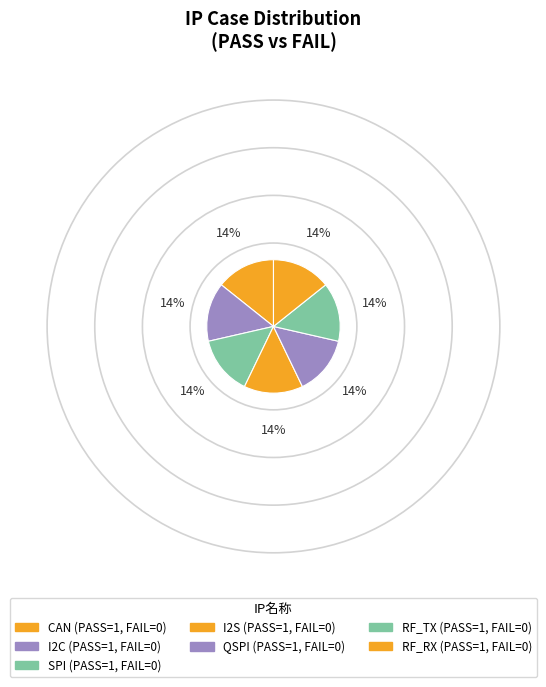

Does I2C account for over 50% of the chart?

No